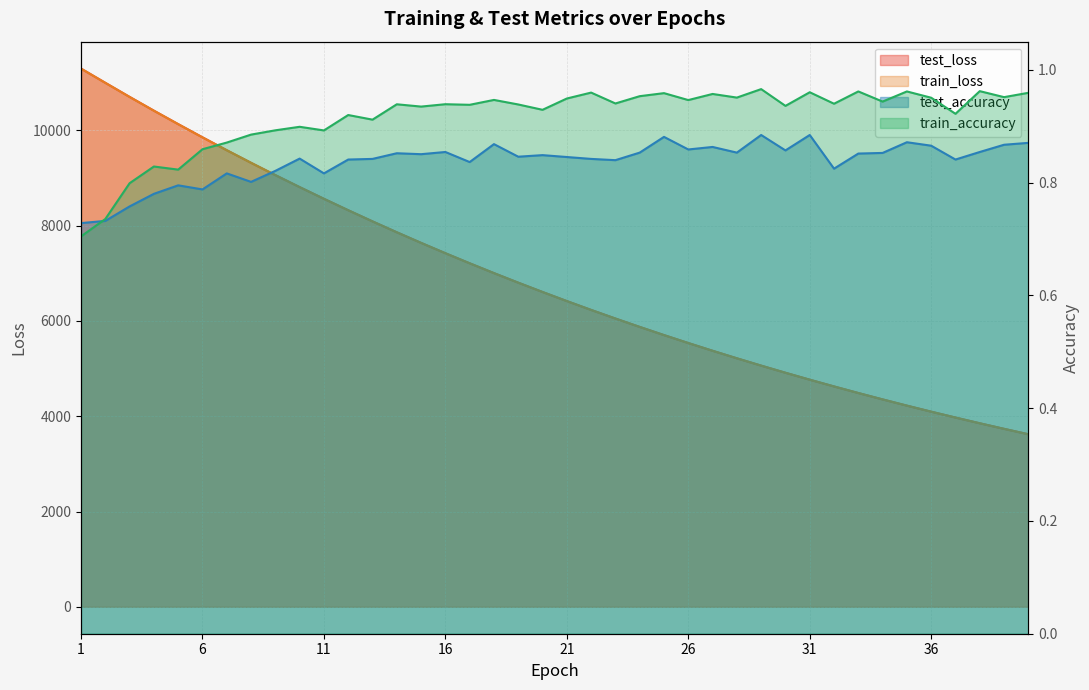

What is the sum of the train_accuracy values at 26 and 11?

1.9